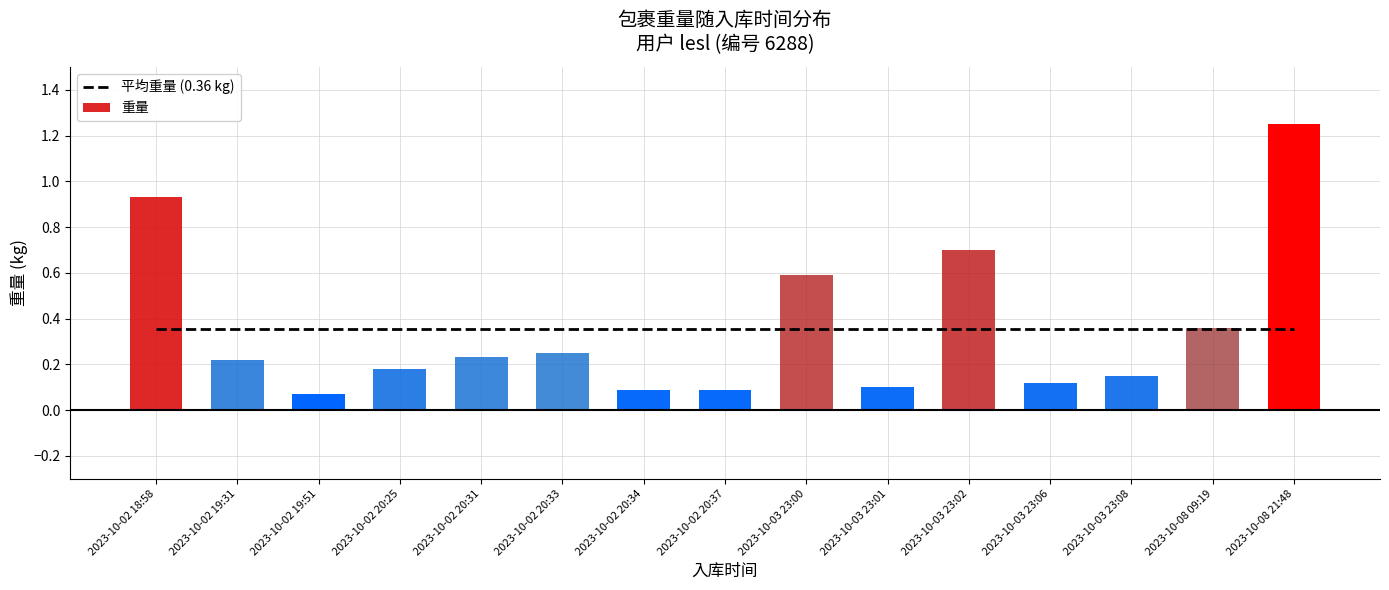

List the labels in order of value, smallest first.

2023-10-02 19:51, 2023-10-02 20:34, 2023-10-02 20:37, 2023-10-03 23:01, 2023-10-03 23:06, 2023-10-03 23:08, 2023-10-02 20:25, 2023-10-02 19:31, 2023-10-02 20:31, 2023-10-02 20:33, 2023-10-08 09:19, 2023-10-03 23:00, 2023-10-03 23:02, 2023-10-02 18:58, 2023-10-08 21:48